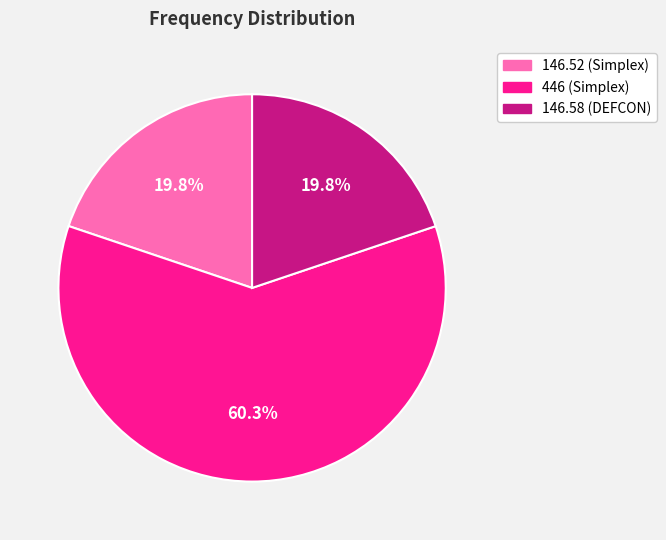

What is the majority slice?

446 (Simplex)